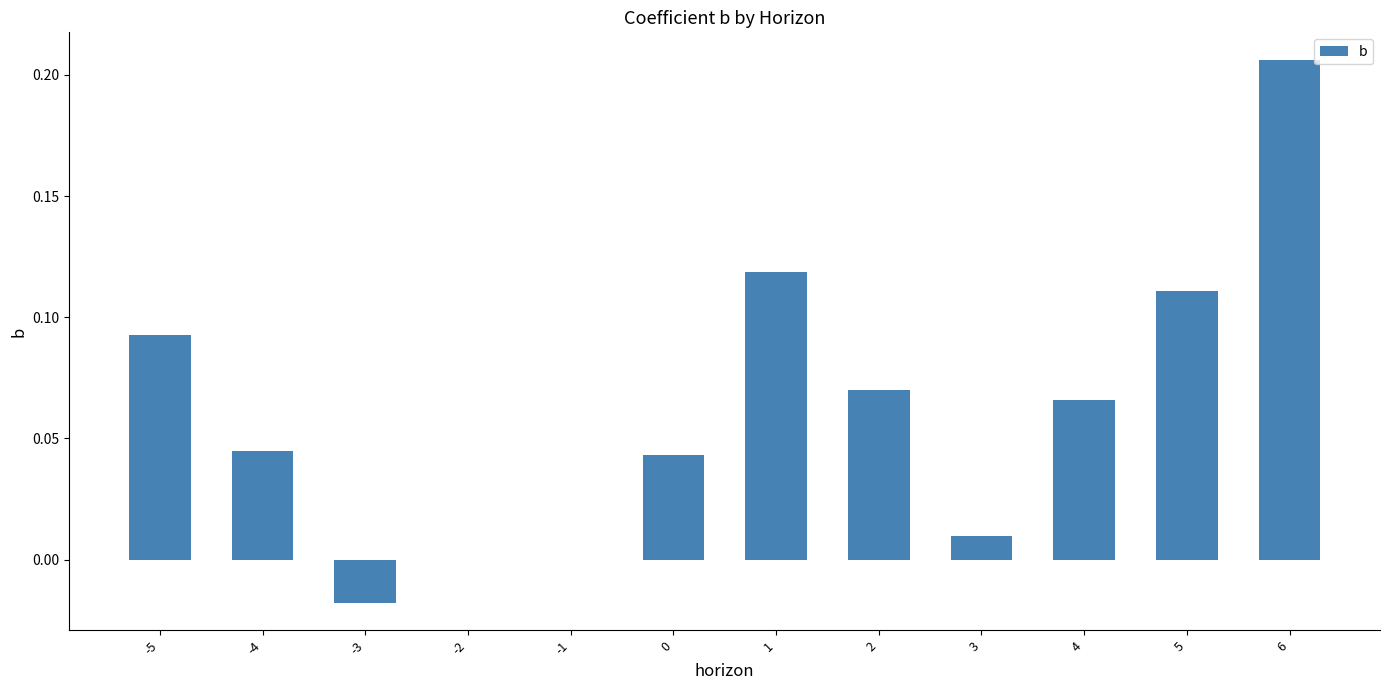

Which category has the highest value across all series?

6